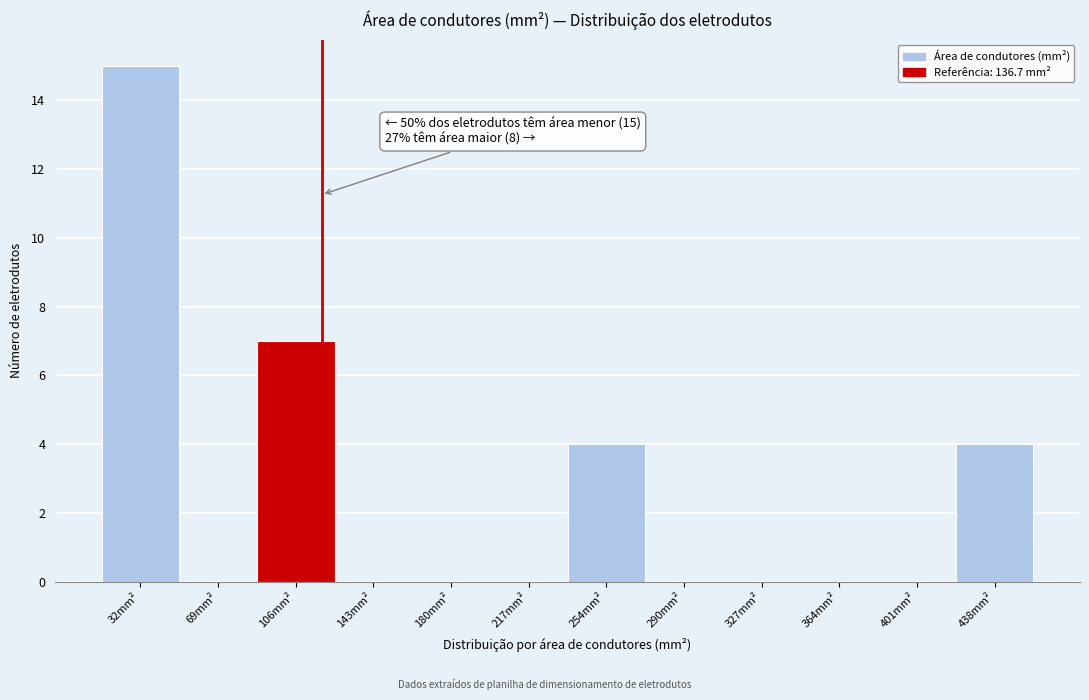

Reading left to right, what are all the values shown in this chart?

32mm²=15	69mm²=0	106mm²=7	143mm²=0	180mm²=0	217mm²=0	254mm²=4	290mm²=0	327mm²=0	364mm²=0	401mm²=0	438mm²=4